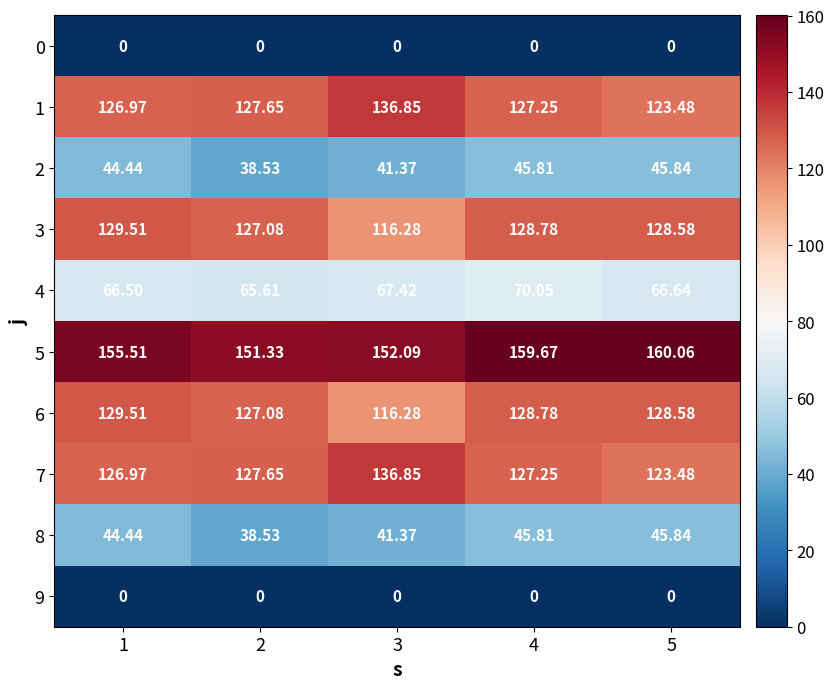

Is the value of 1 at 3 greater than the value of 2 at 3?

Yes